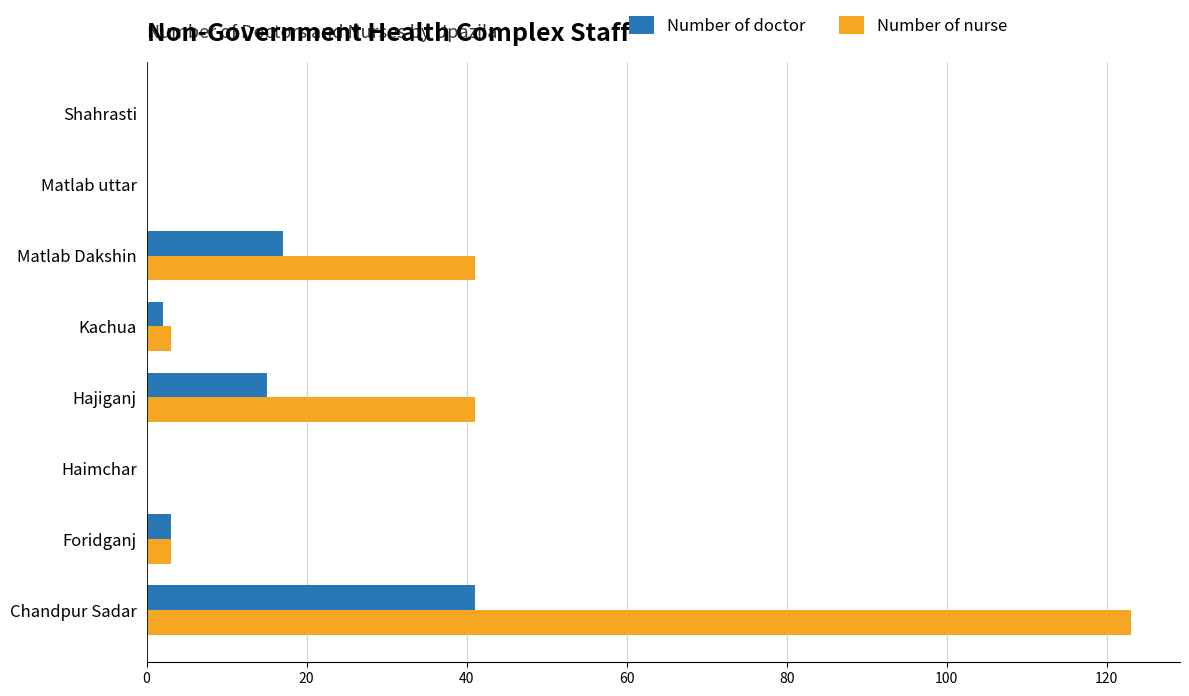

Which category has the highest value across all series?

Chandpur Sadar